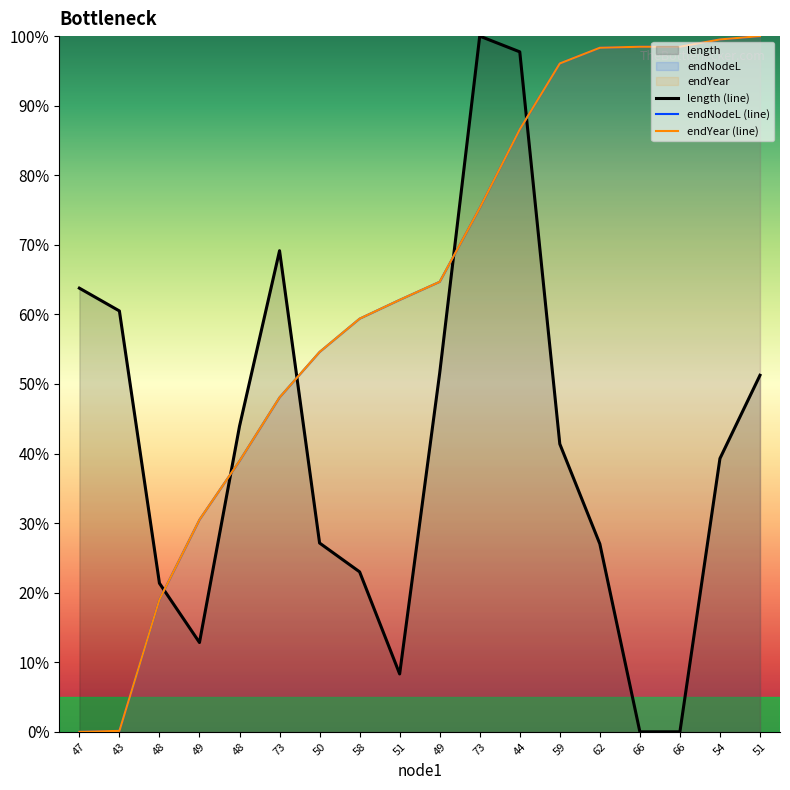

Reading left to right, what are all the values shown in this chart?

length (line): 47=63.8	43=60.5	48=21.4	49=12.8	48=43.9	73=69.2	50=27.1	58=23.0	51=8.3	49=51.6	73=100.0	44=97.7	59=41.4	62=27.0	66=0.0	66=0.0	54=39.3	51=51.2
endNodeL (line): 47=0.0	43=0.1	48=19.0	49=30.5	48=38.9	73=48.1	50=54.6	58=59.4	51=62.1	49=64.7	73=75.3	44=86.6	59=96.1	62=98.3	66=98.5	66=98.5	54=99.5	51=100.0
endYear (line): 47=0.0	43=0.1	48=19.0	49=30.5	48=38.9	73=48.1	50=54.6	58=59.4	51=62.1	49=64.7	73=75.3	44=86.6	59=96.1	62=98.3	66=98.5	66=98.5	54=99.5	51=100.0